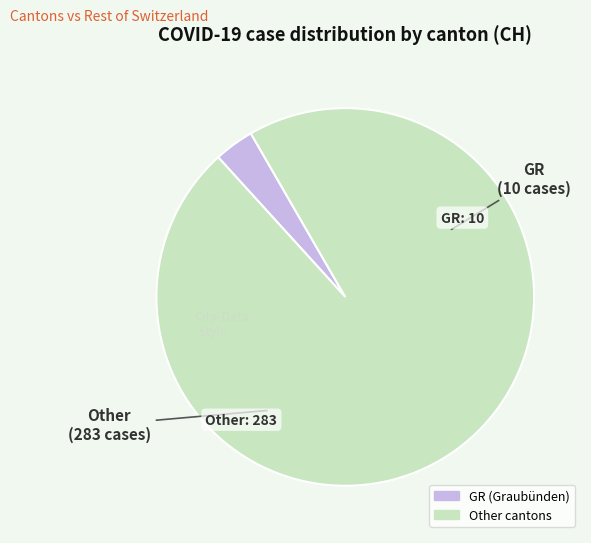

Is there a majority slice in this chart?

Yes